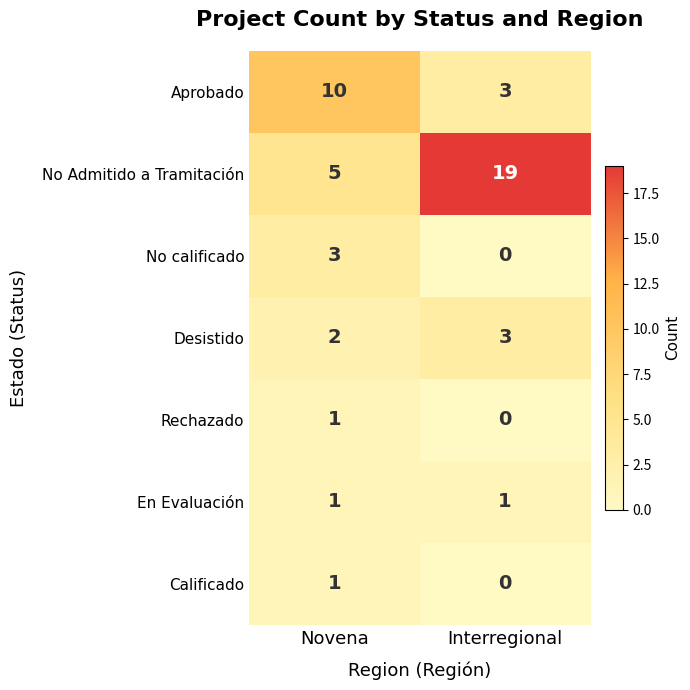

Which series has the largest total across all categories?

No Admitido a Tramitación